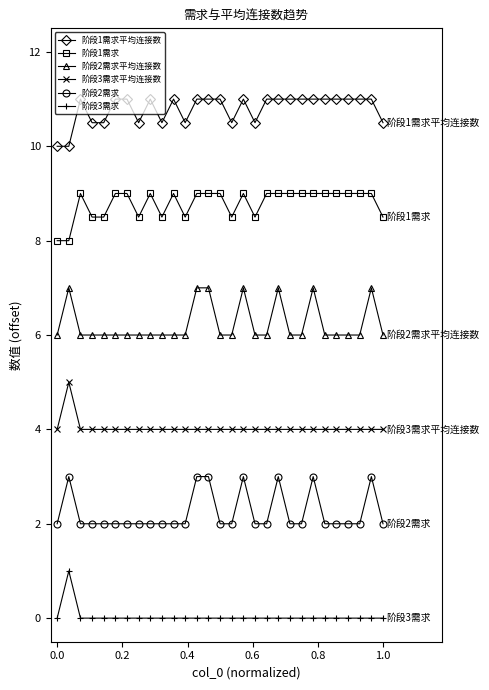

What is the value of the 阶段2需求平均连接数 point at the 12th from the left?

6.0